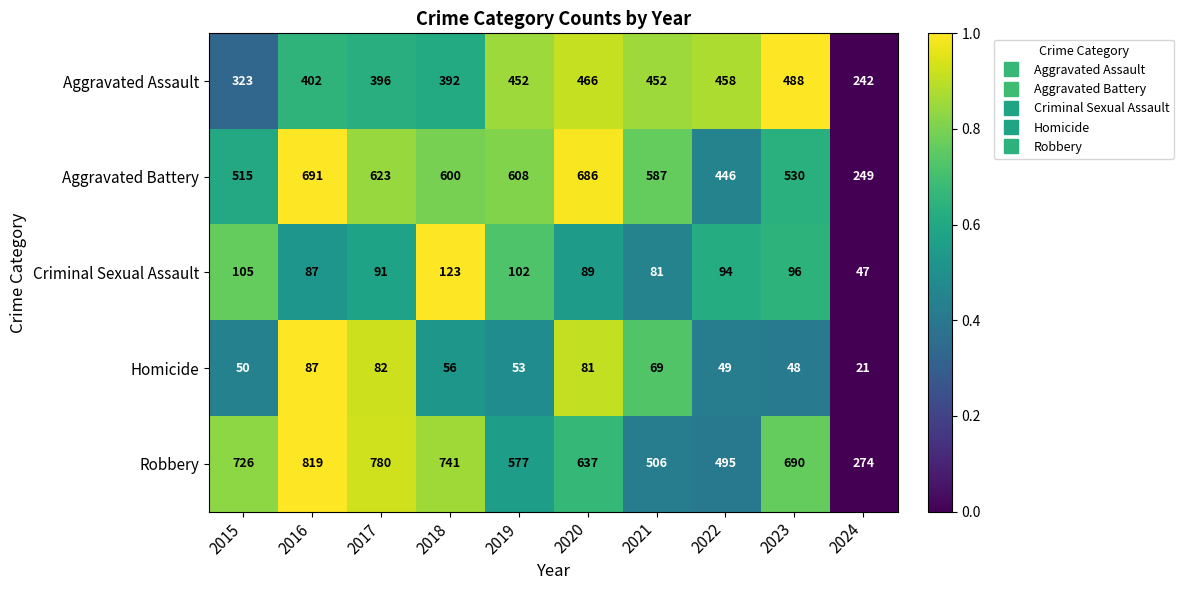

Which series has the widest spread of values?

Robbery